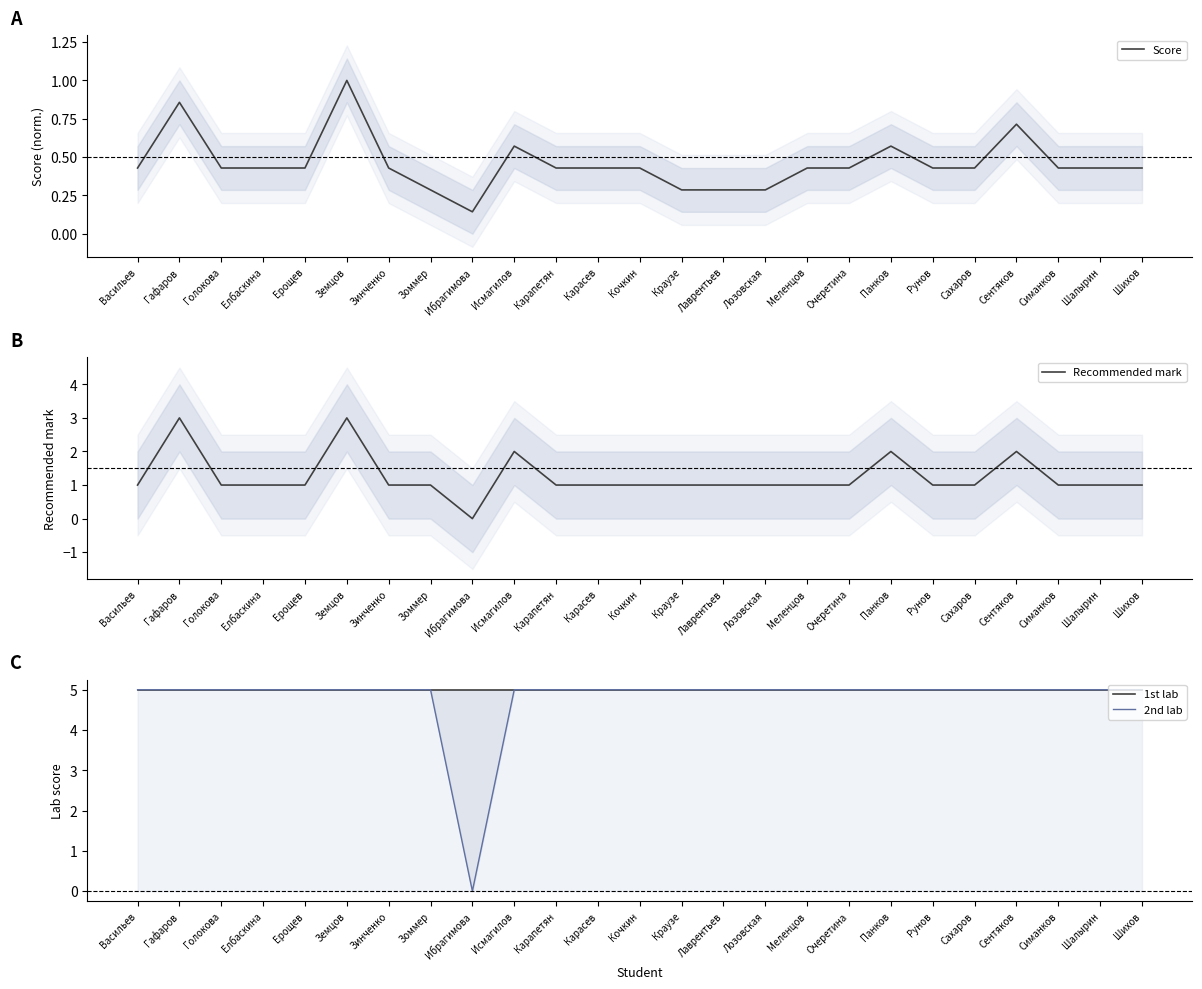

How many data points does each series have?

25